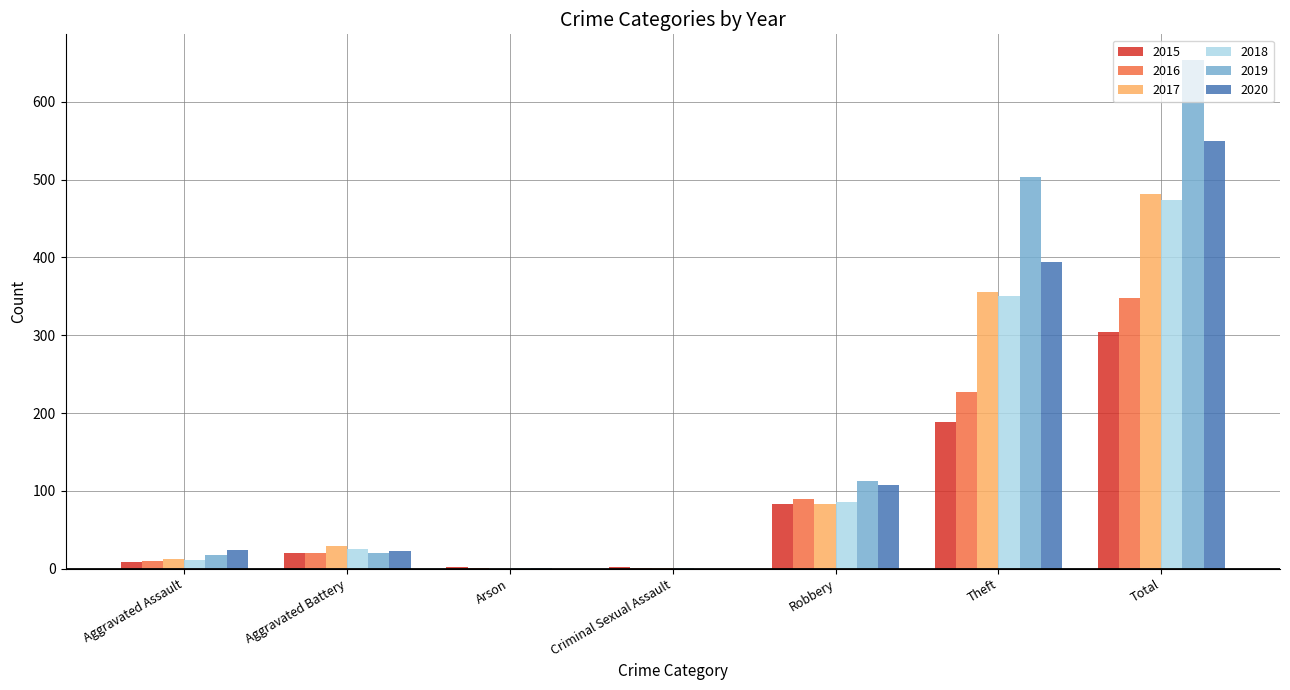

What is the maximum value shown in the chart?

654